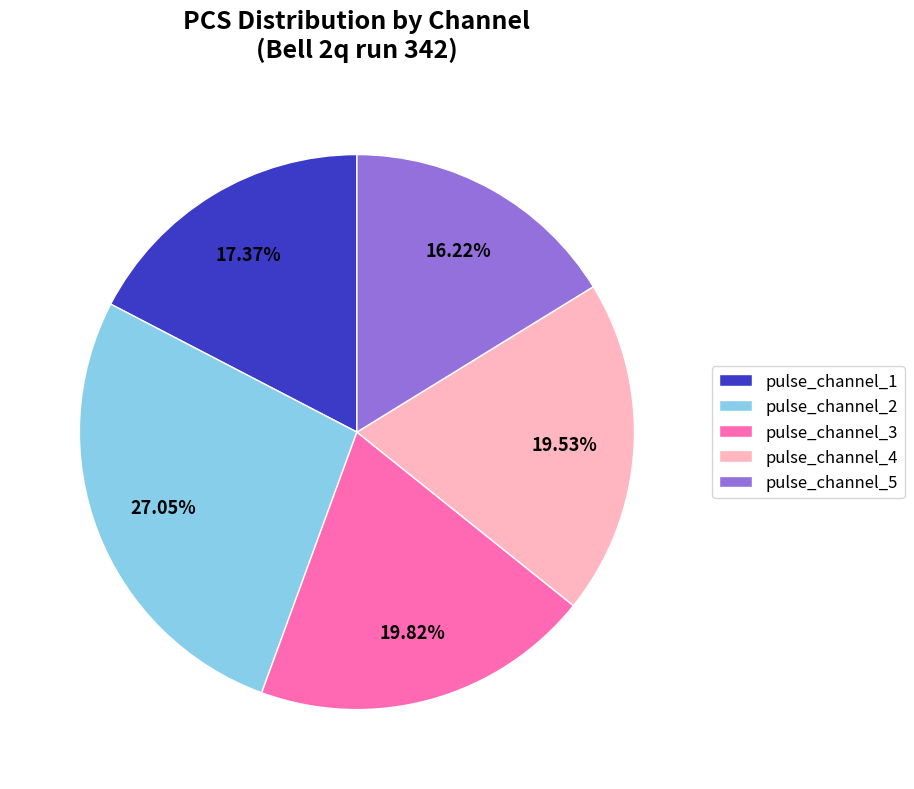

To the nearest percent, what percentage of the pie is pulse_channel_2?

27%